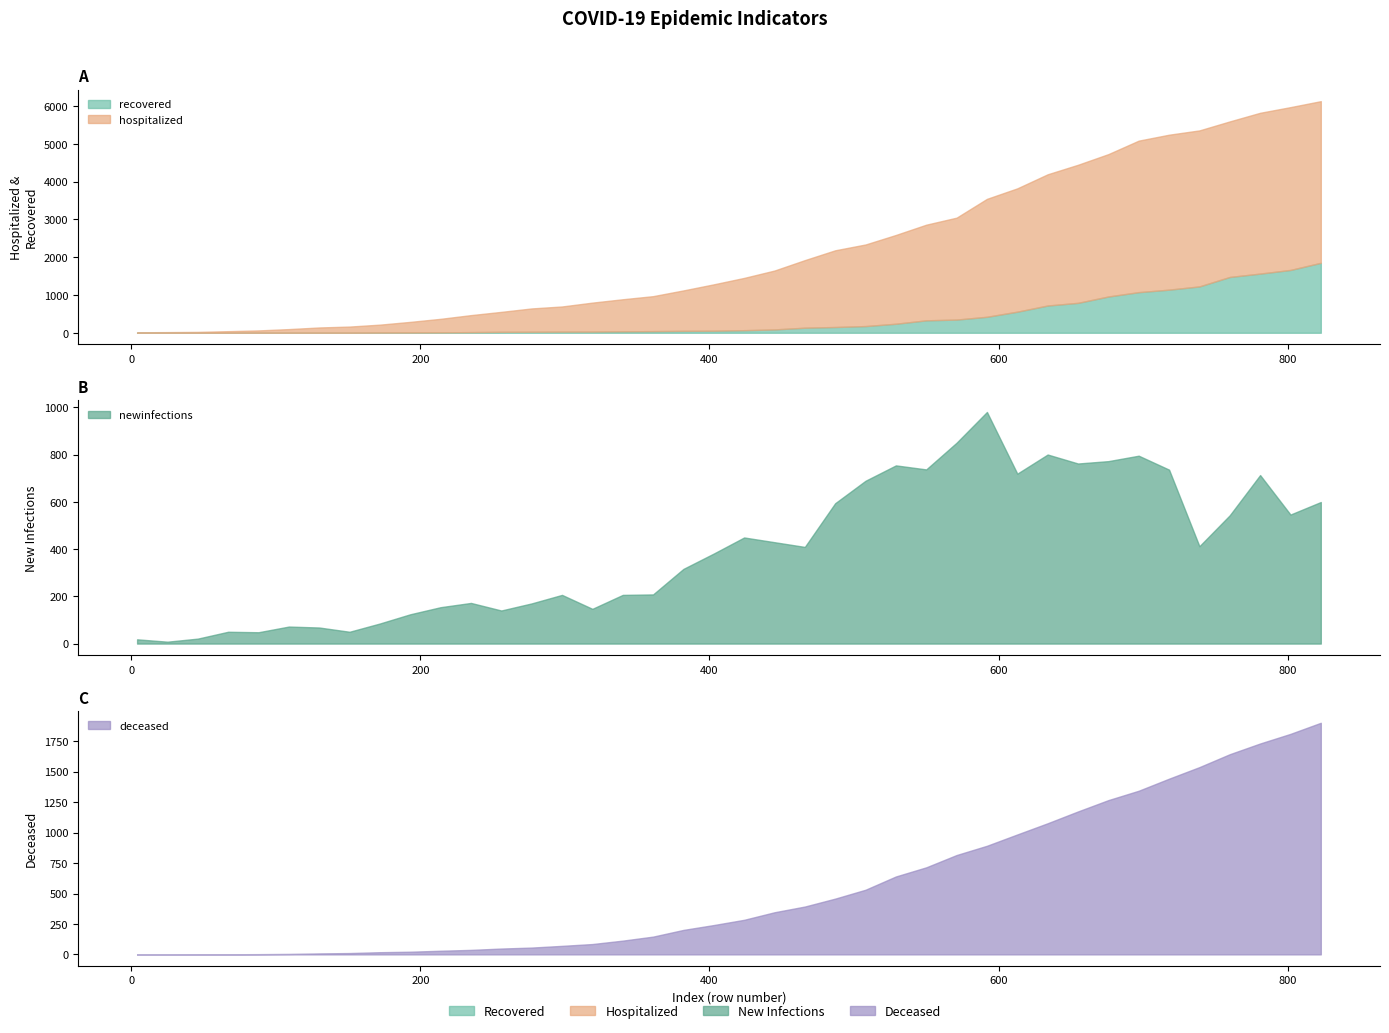

True or false: recovered has more than 2 points higher than both neighbors.

False